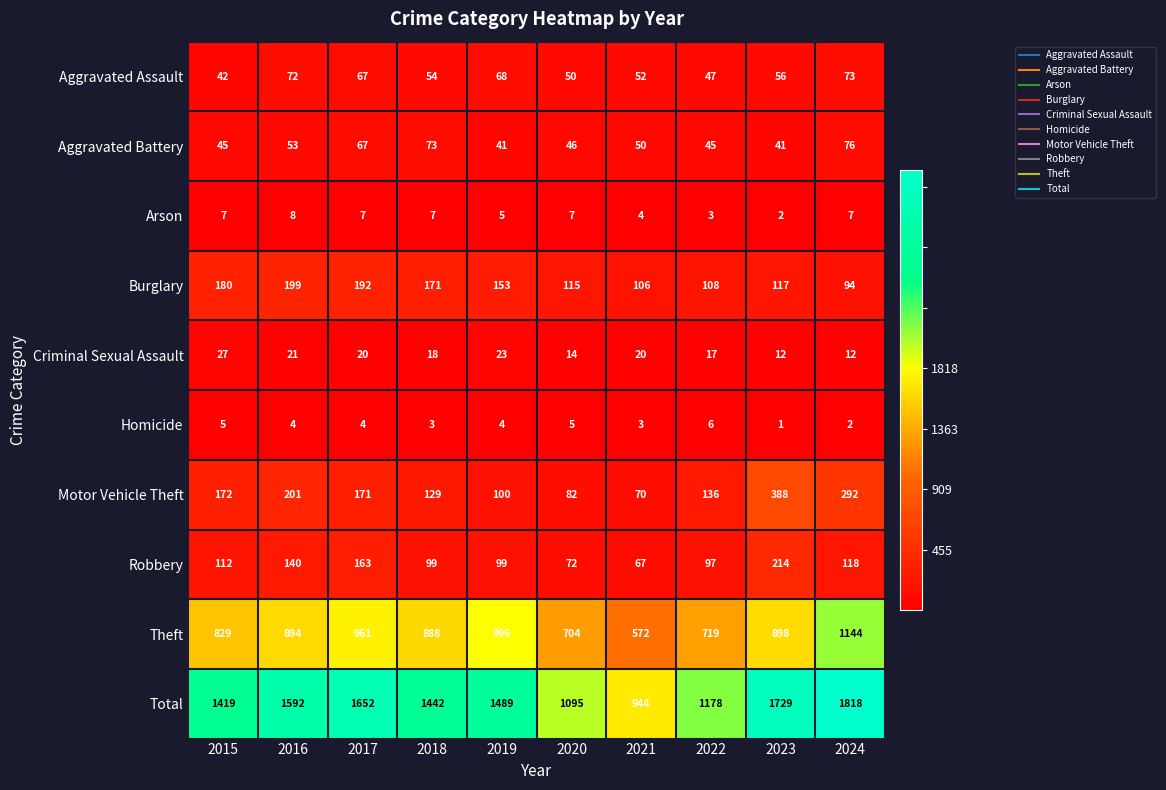

What is the minimum value shown in the chart?

1